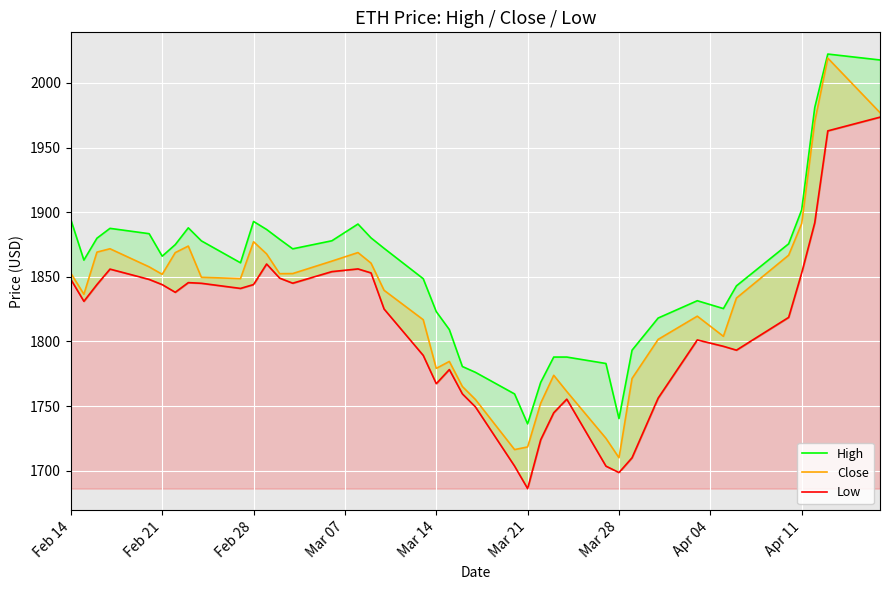

What are all the series names shown in the legend?

High, Close, Low